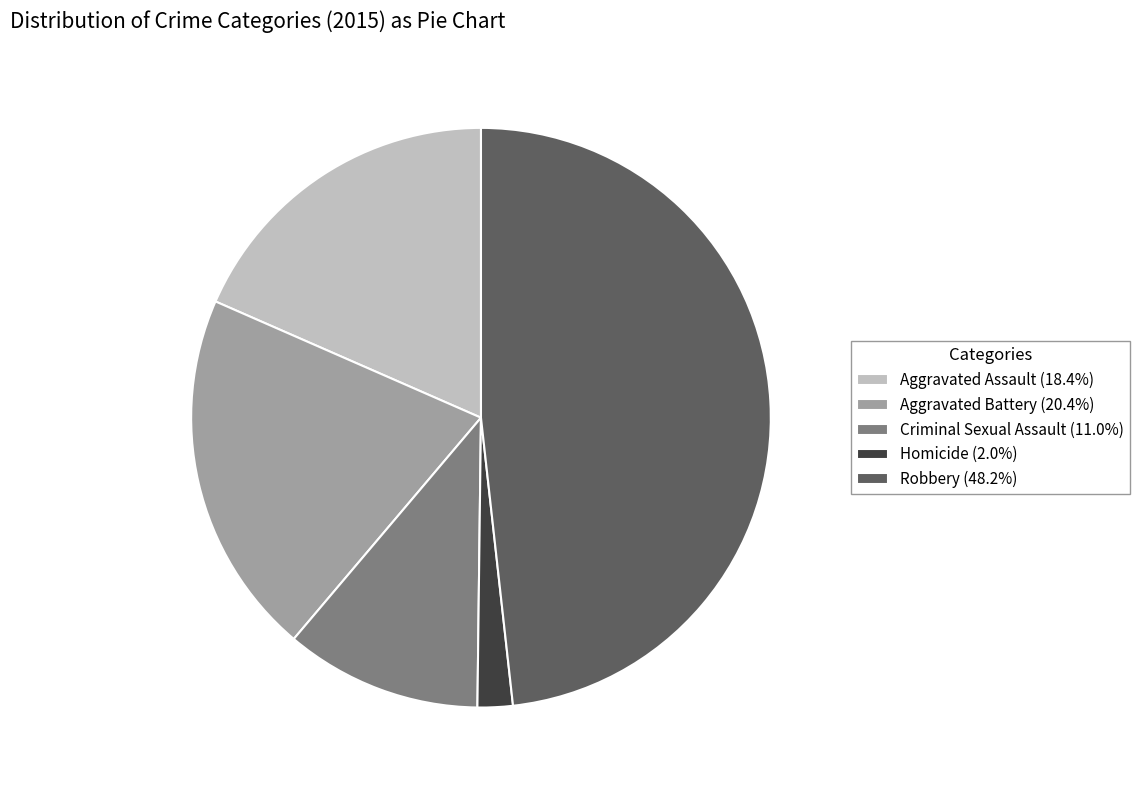

Count the number of slices in the pie.

5